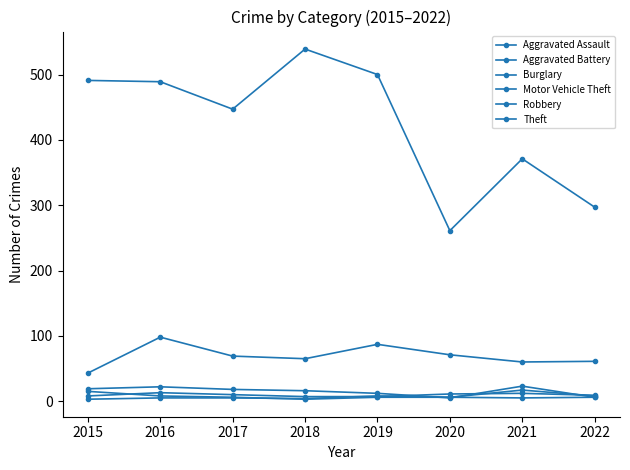

Which series changed the most between 2016 and 2019?

Motor Vehicle Theft